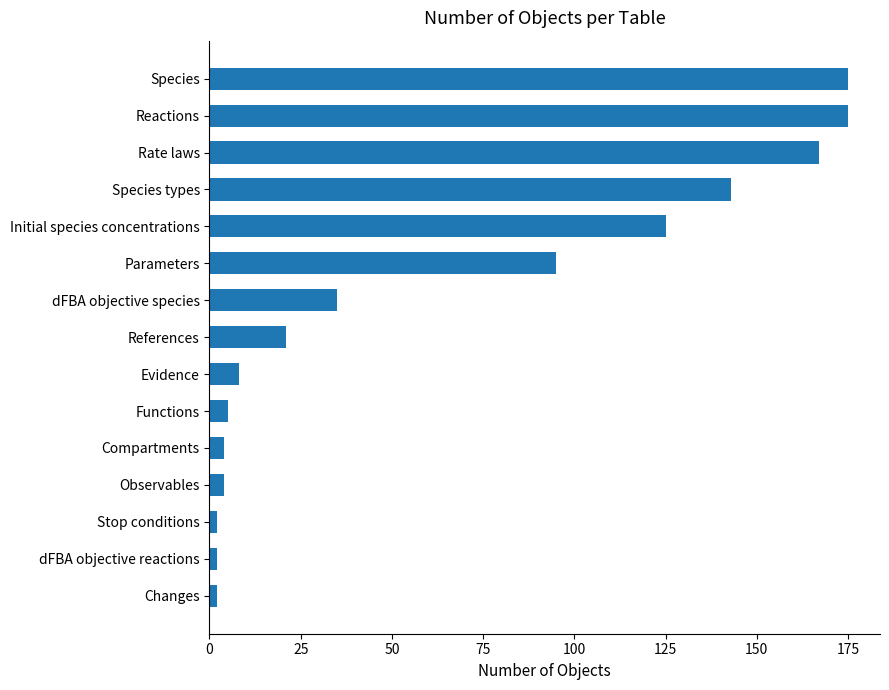

What is the average value?

64